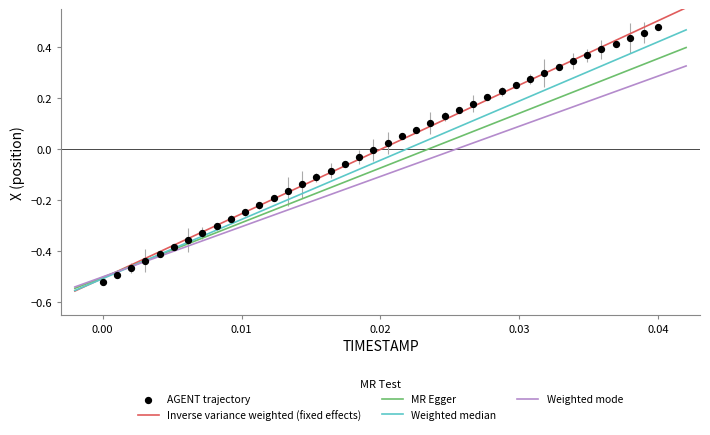

What is the range of Y values (max minus min)?

1.0